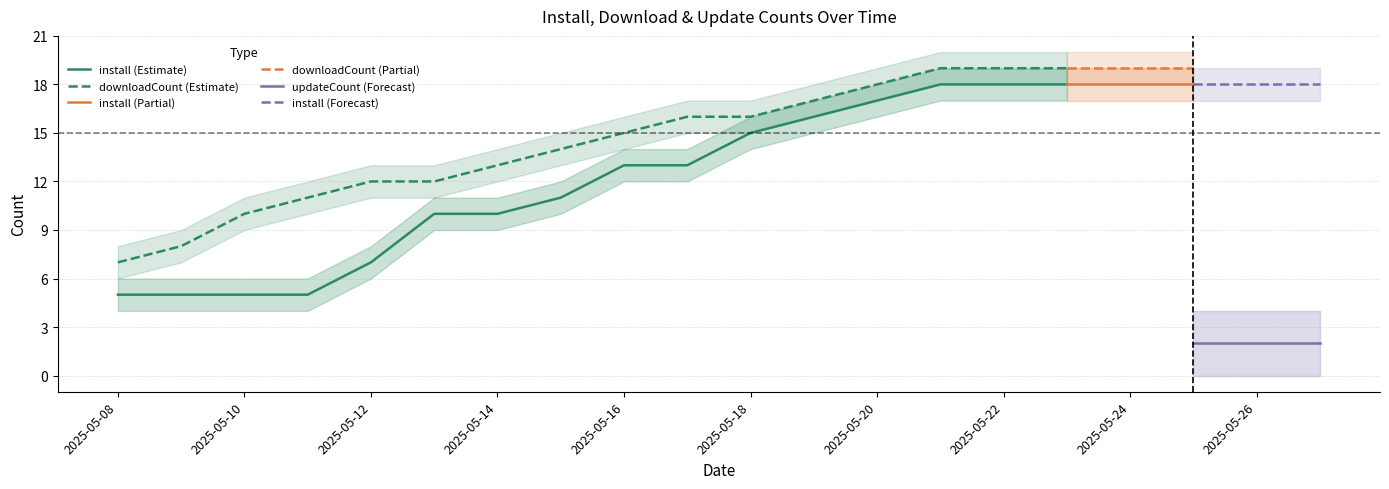

The value of downloadCount (Estimate) at 2025-05-12 is 20. True or false?

False